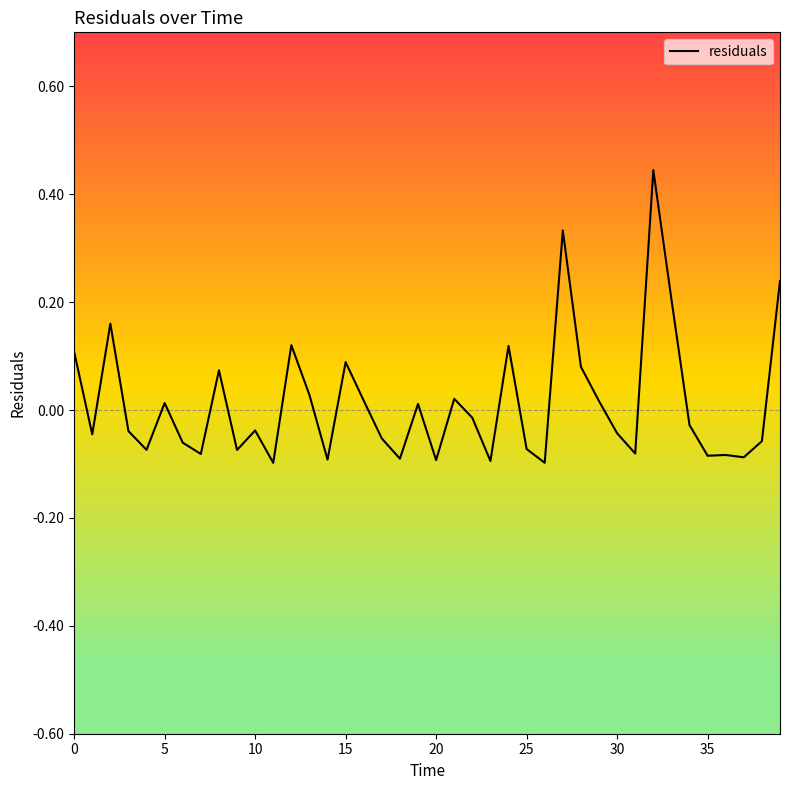

What is the difference between the maximum and minimum values?

0.5